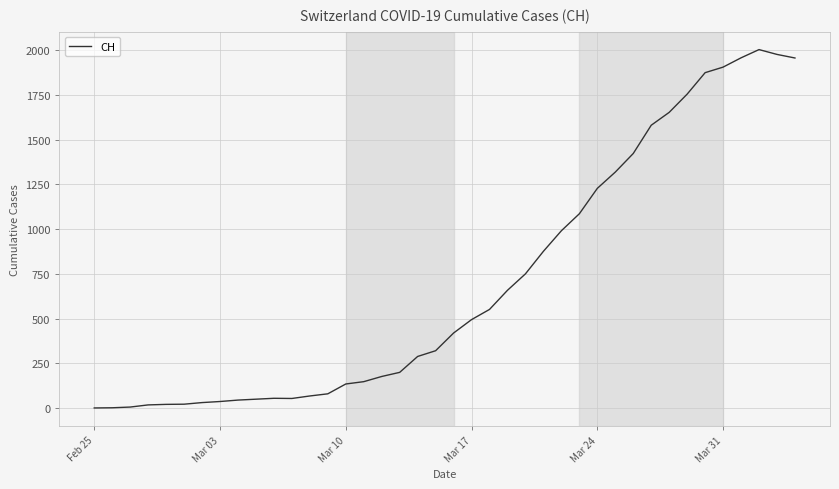

Count the number of categories in the chart.

40